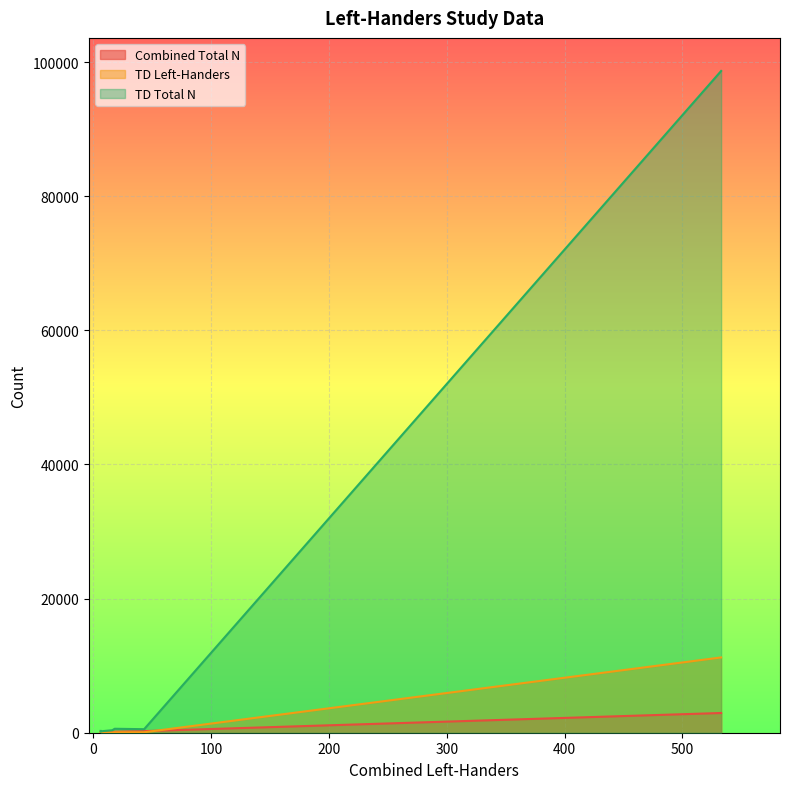

At which category is the sum across all series the highest?

533